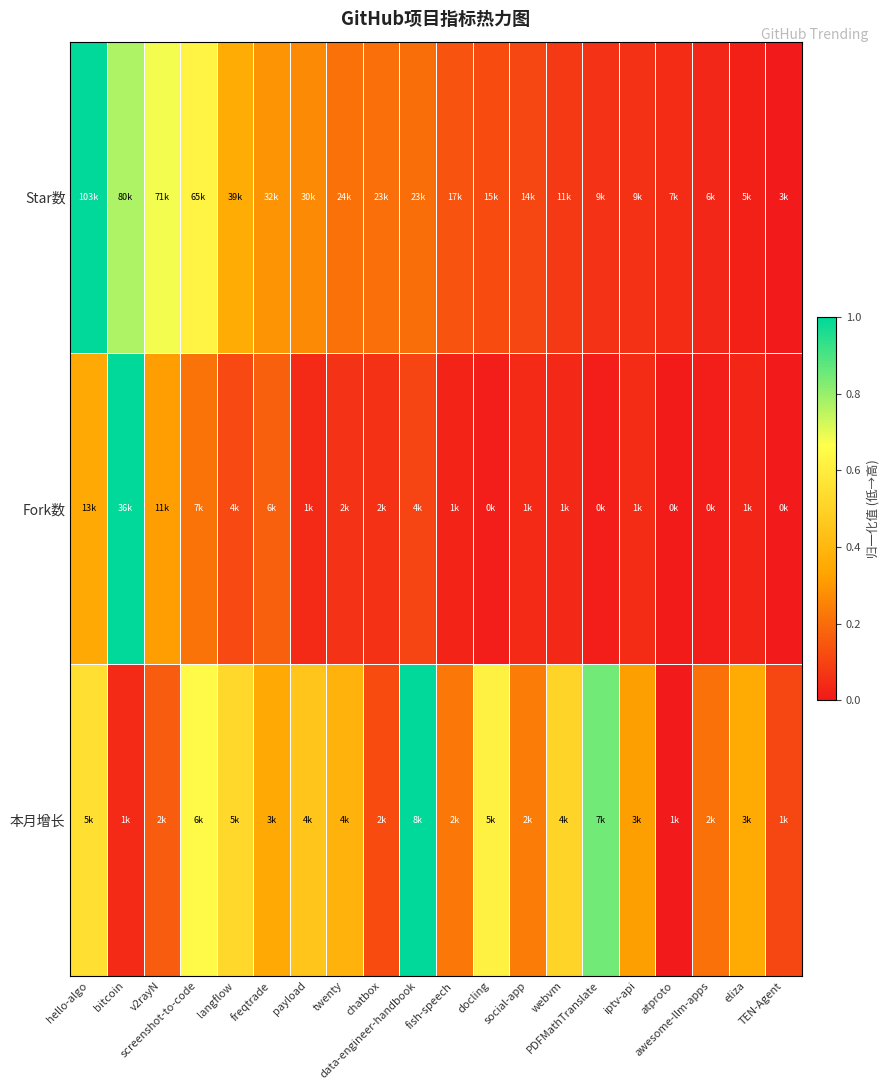

At PDFMathTranslate, list the series in order from smallest to largest.

Fork数, Star数, 本月增长